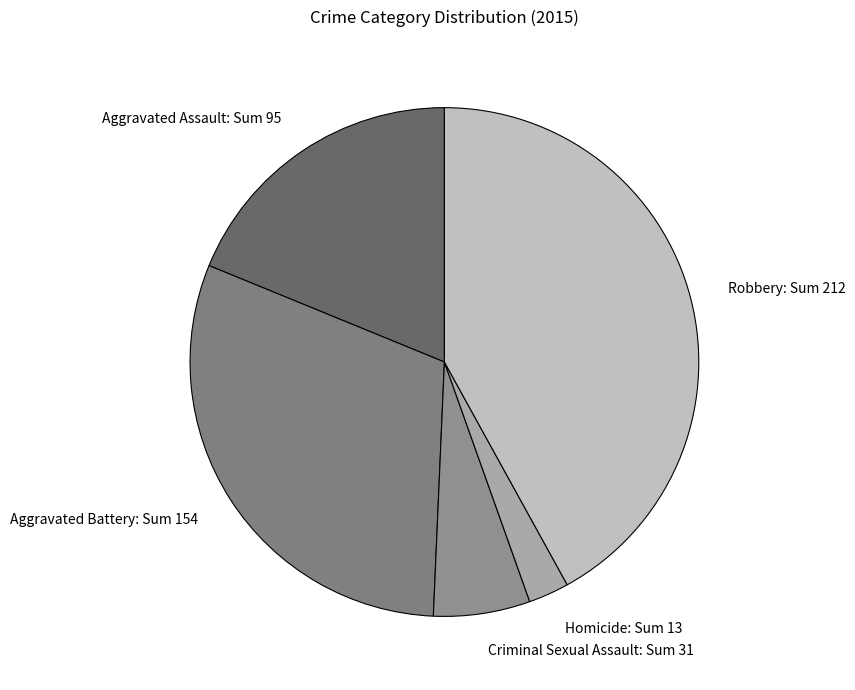

Is Aggravated Battery the majority of the pie?

No